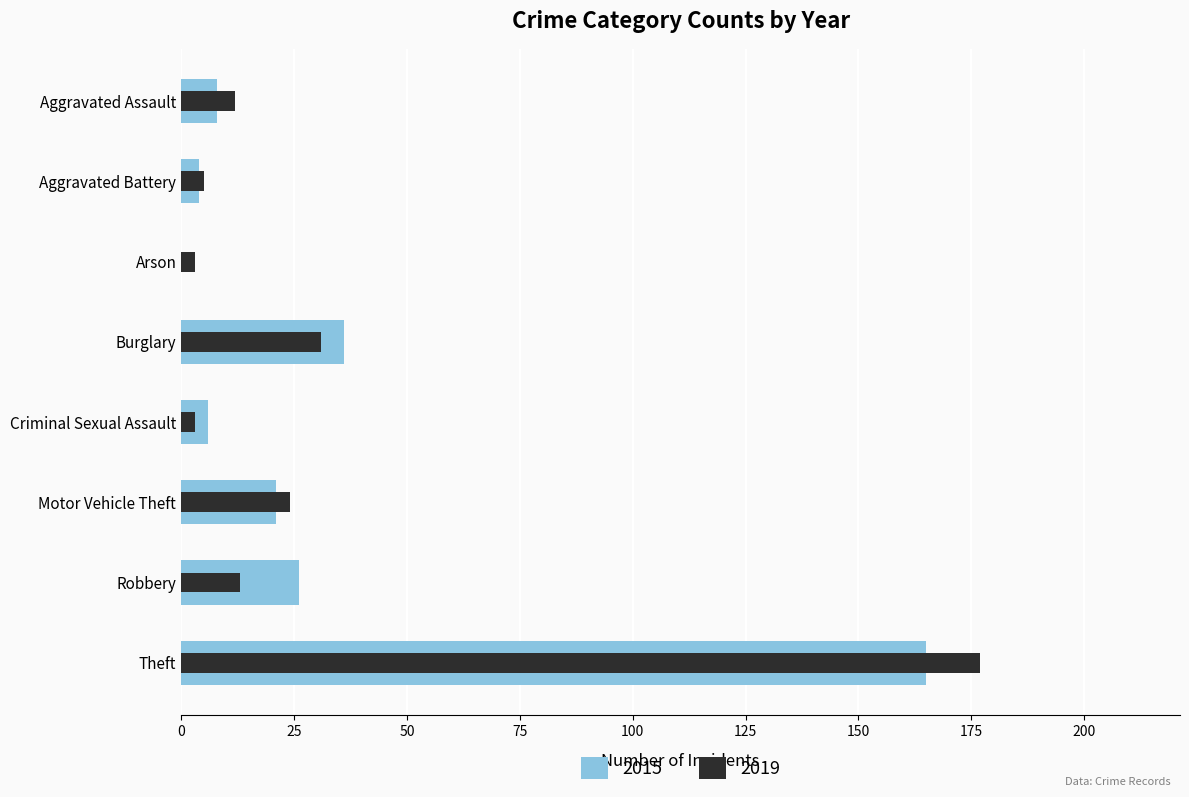

What is the greatest value displayed?

177